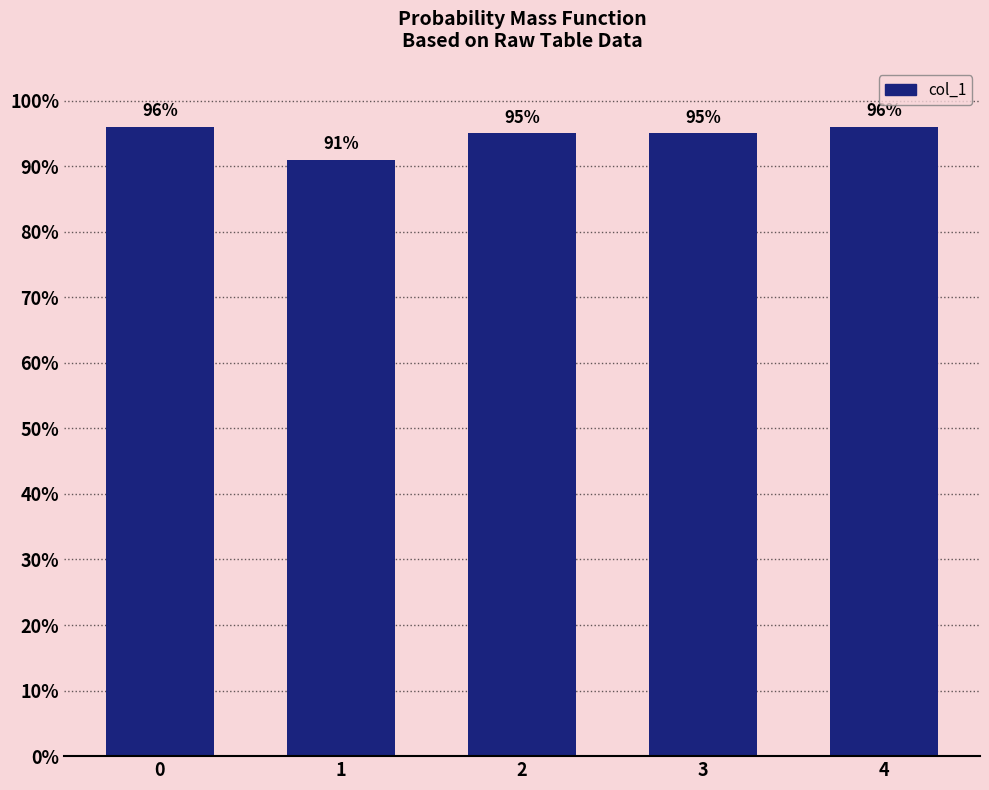

Are the bars horizontal?

No